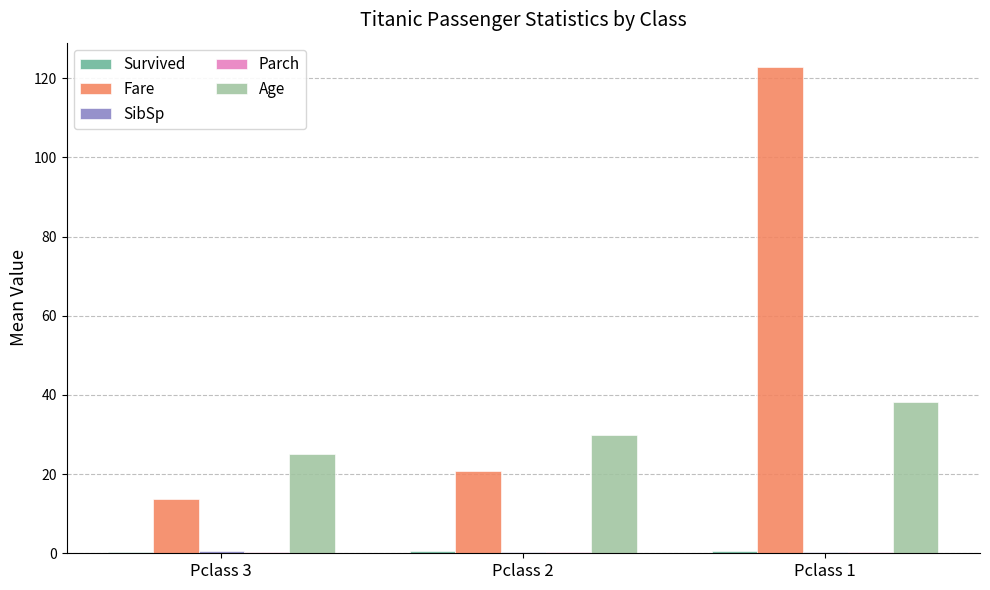

Is the value of Age at Pclass 1 greater than the value of Fare at Pclass 2?

Yes